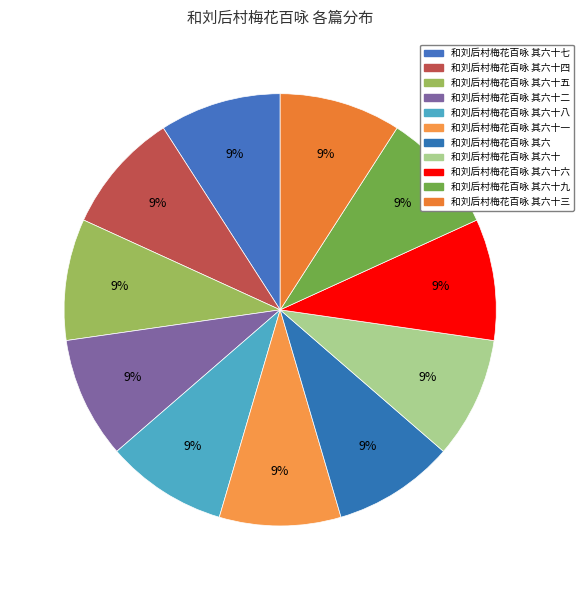

Rank the categories by value from lowest to highest.

和刘后村梅花百咏 其六十四, 和刘后村梅花百咏 其六十五, 和刘后村梅花百咏 其六十二, 和刘后村梅花百咏 其六十九, 和刘后村梅花百咏 其六十一, 和刘后村梅花百咏 其六, 和刘后村梅花百咏 其六十六, 和刘后村梅花百咏 其六十七, 和刘后村梅花百咏 其六十三, 和刘后村梅花百咏 其六十, 和刘后村梅花百咏 其六十八